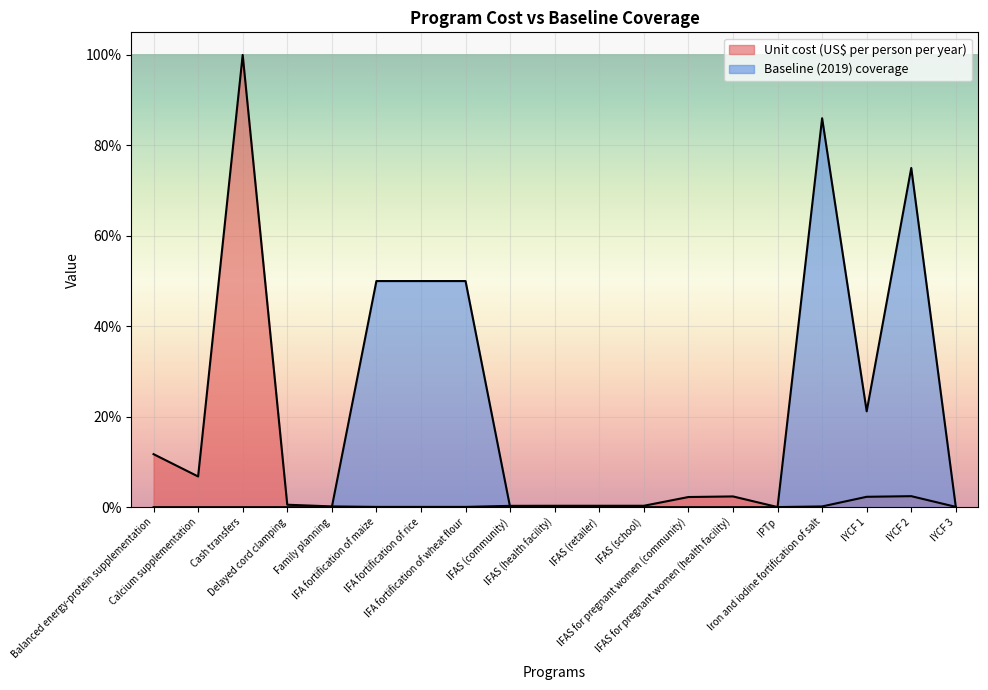

Which category has the lowest value in the Unit cost (US$ per person per year) series?

IPTp